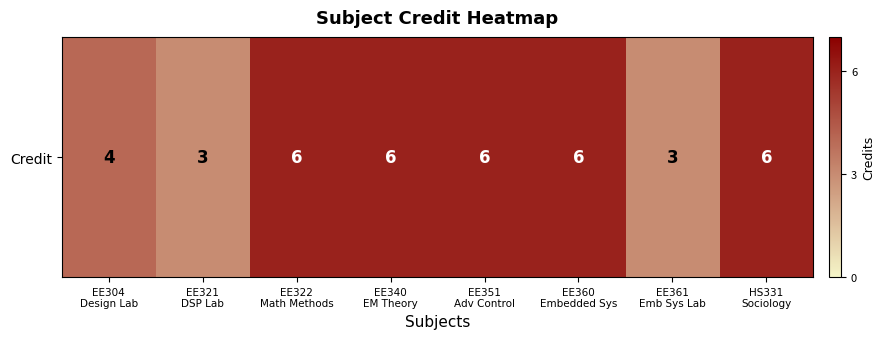

Count the values in the range 4 to 6.

6